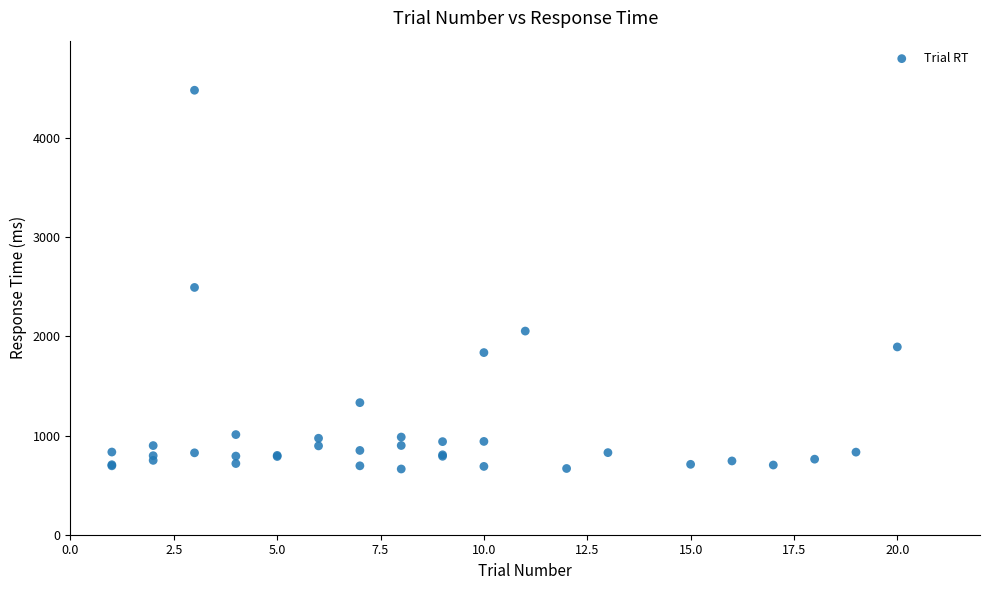

What Y value in the scatter plot is closest to 2573?

2494